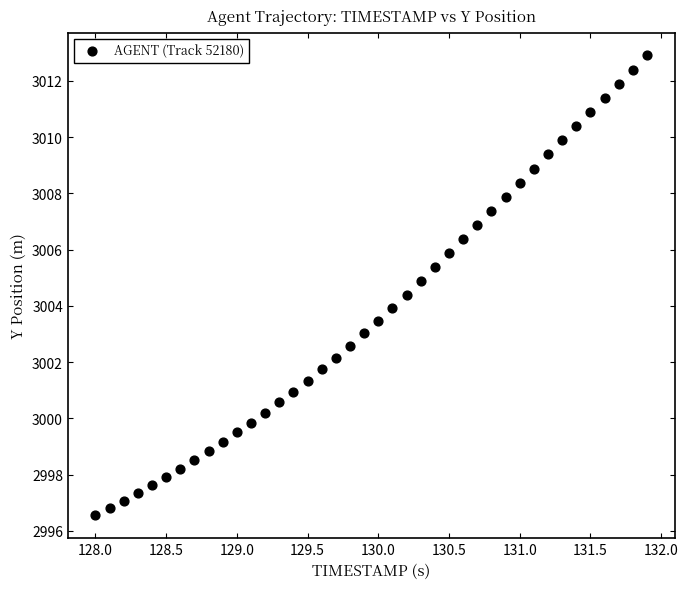

What is the range of Y values (max minus min)?

16.3